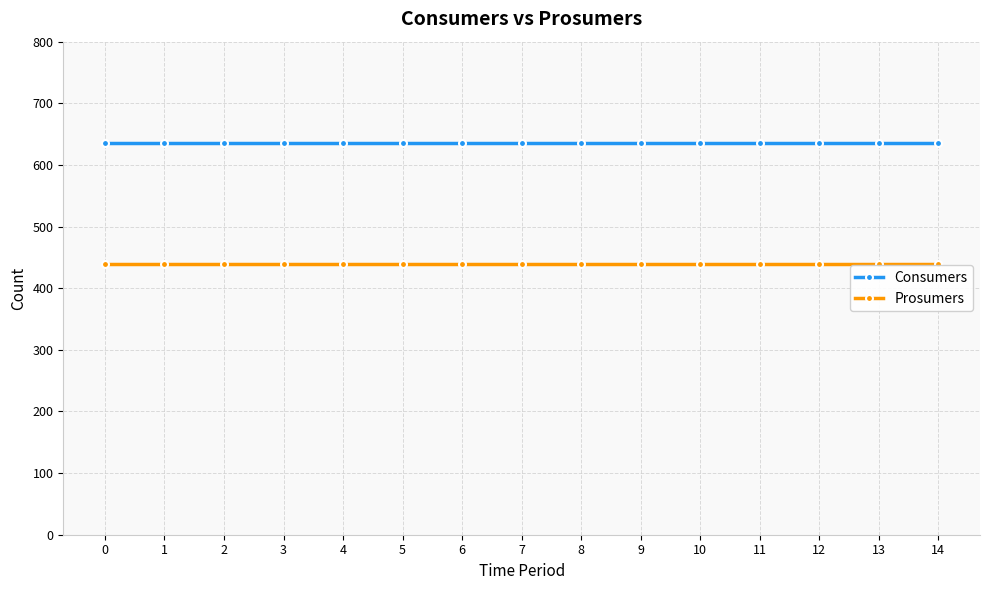

What is the difference between the highest and lowest values at 10?

195